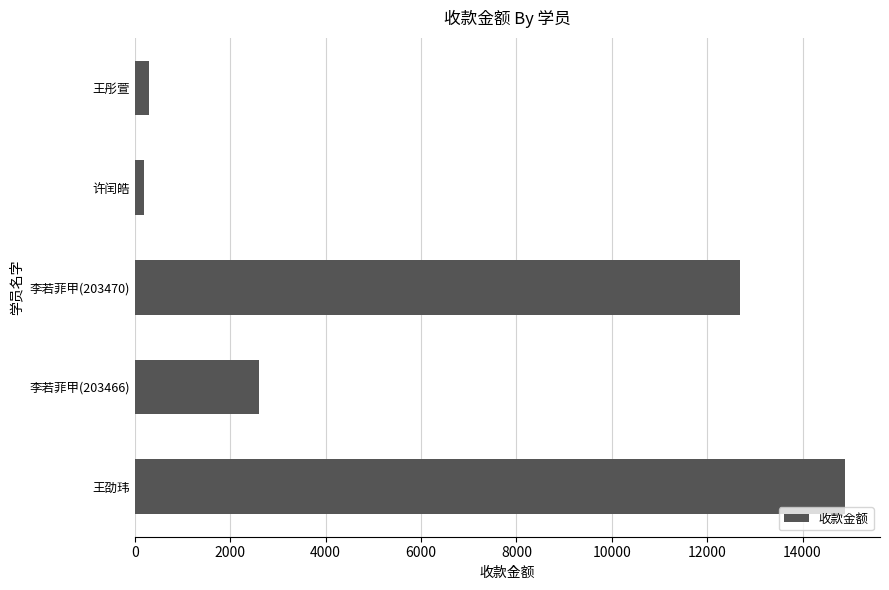

Reading top to bottom, extract all data points from this chart.

294	188	12690	2602	14880